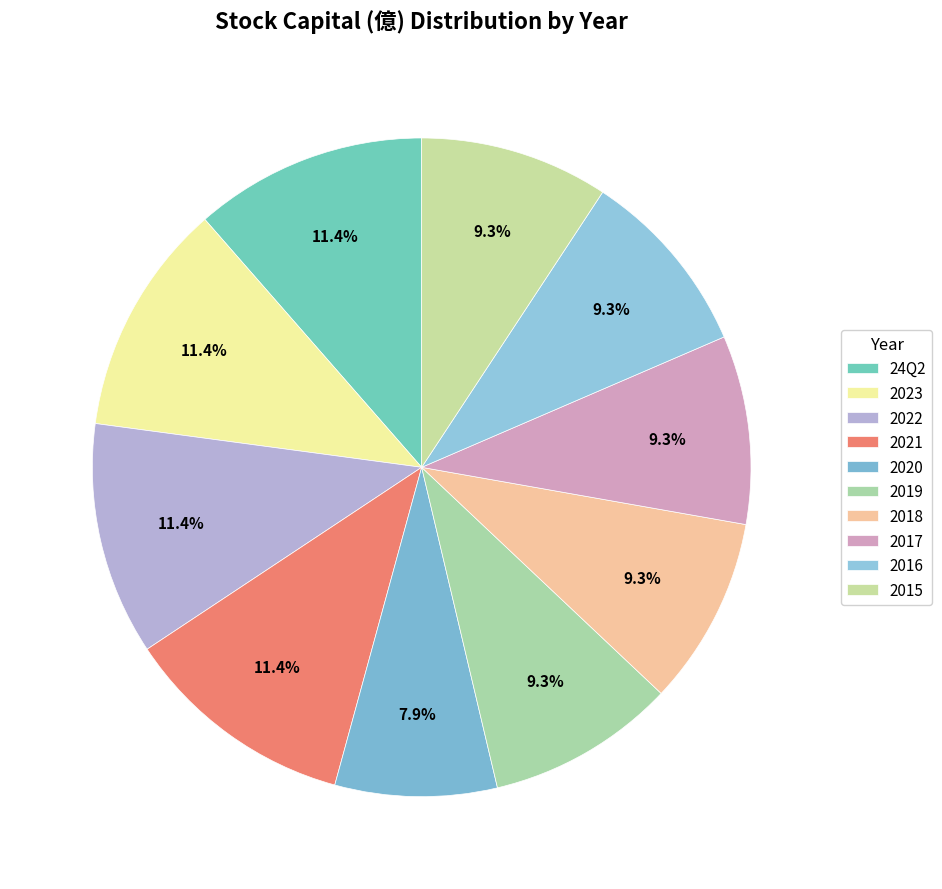

Combined, do 2015 and 2023 account for over 50%?

No